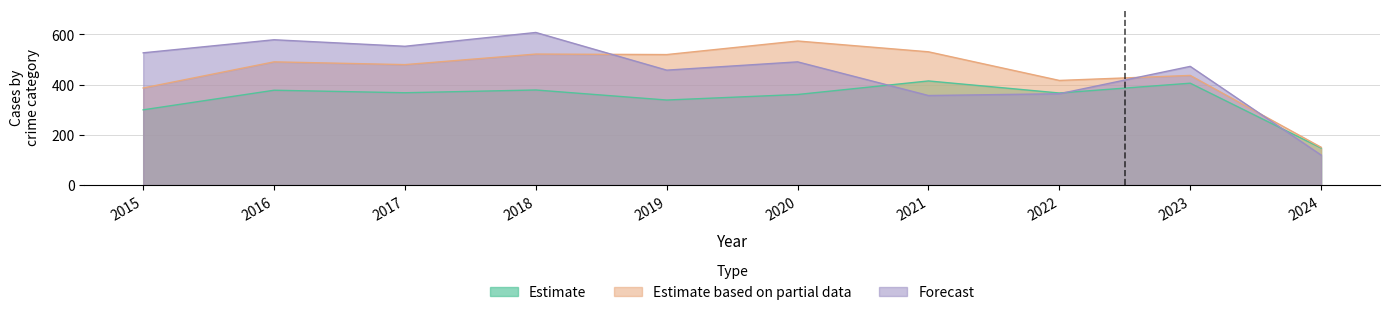

What is the difference between the highest and lowest values at 2021?

174